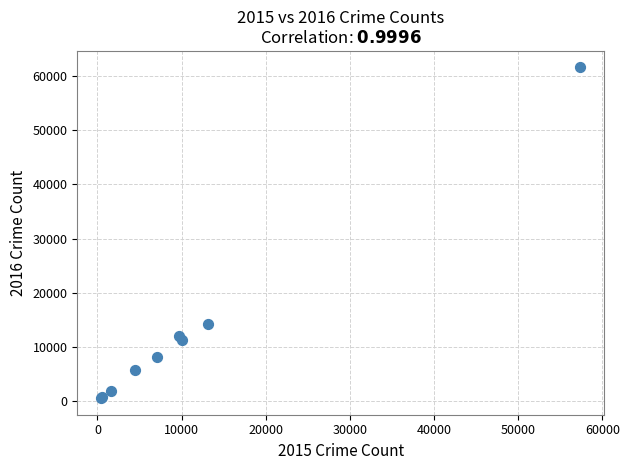

What Y value in the scatter plot is closest to 31067?

14289